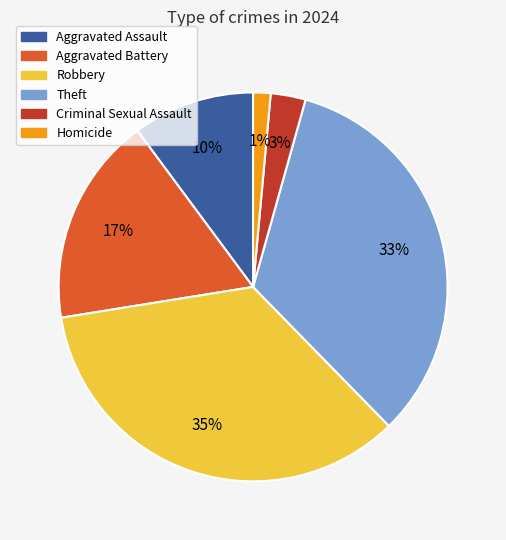

Which has a higher value, Criminal Sexual Assault or Homicide?

Criminal Sexual Assault